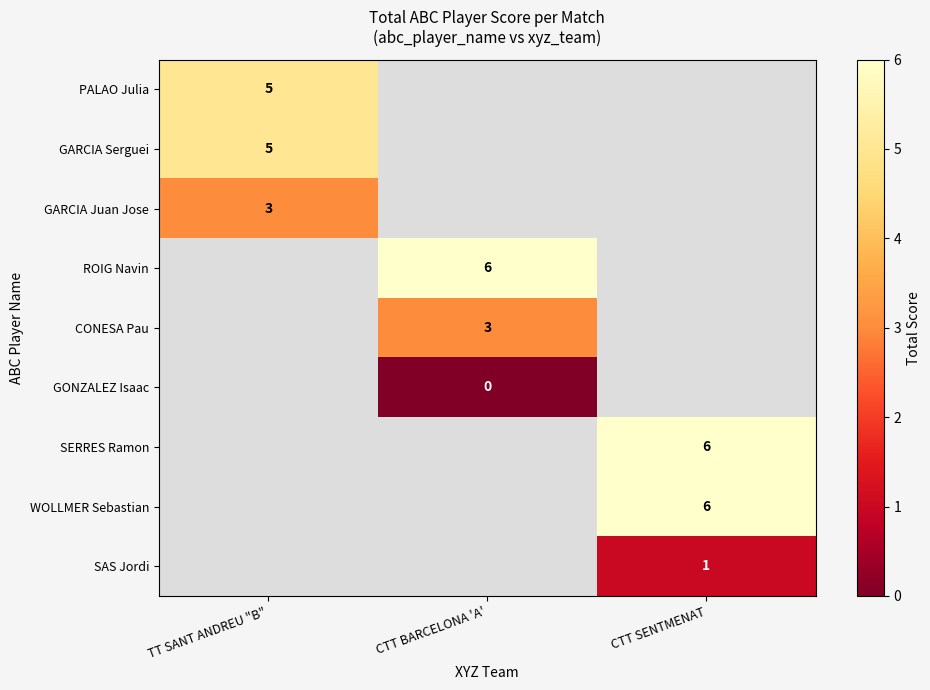

The ROIG Navin series shows 6 at CTT BARCELONA 'A'. True or false?

True